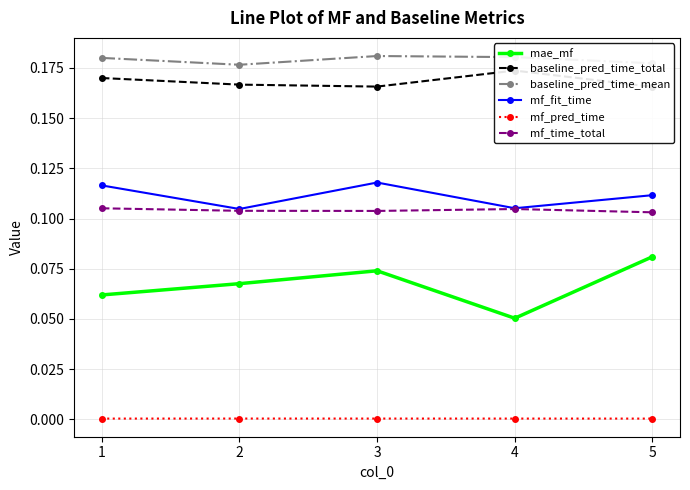

True or false: mf_time_total and baseline_pred_time_mean cross at least once.

False